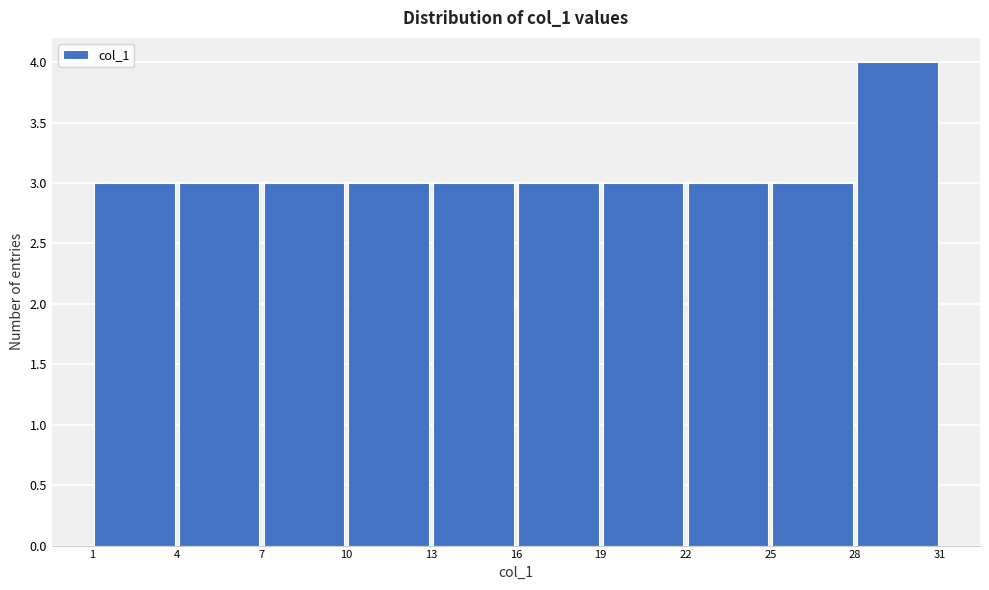

Which range on the x-axis has the tallest bar?

28 to 31